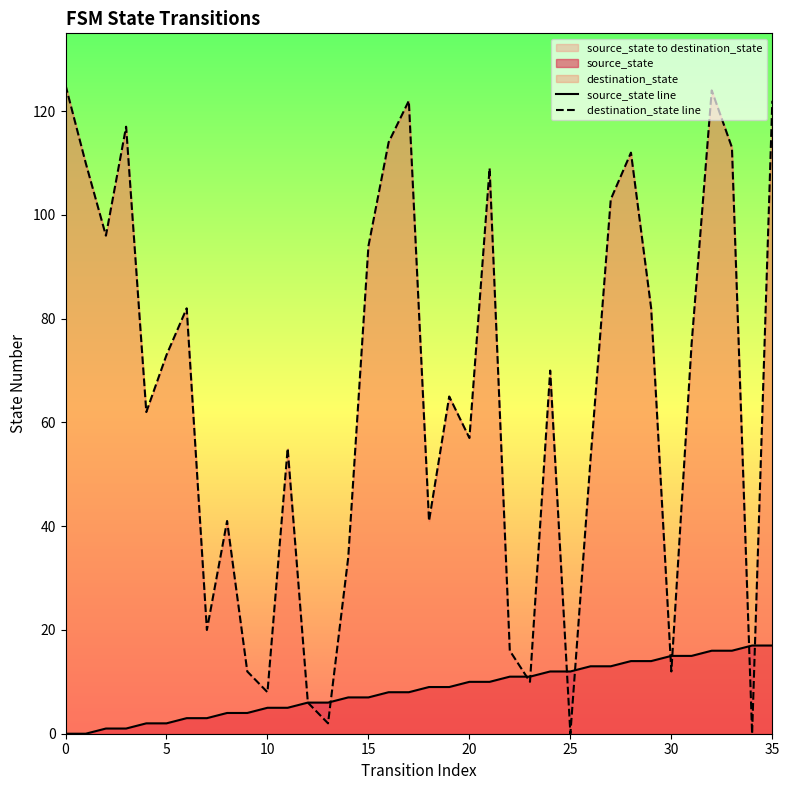

List the series in order of their overall mean, lowest first.

source_state line, destination_state line